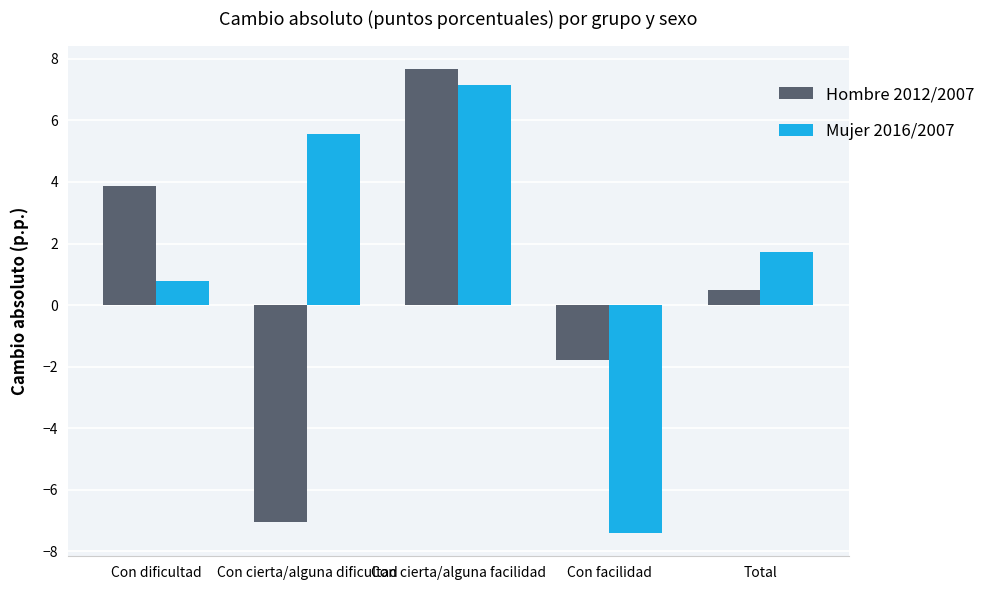

How many groups of bars are there?

5